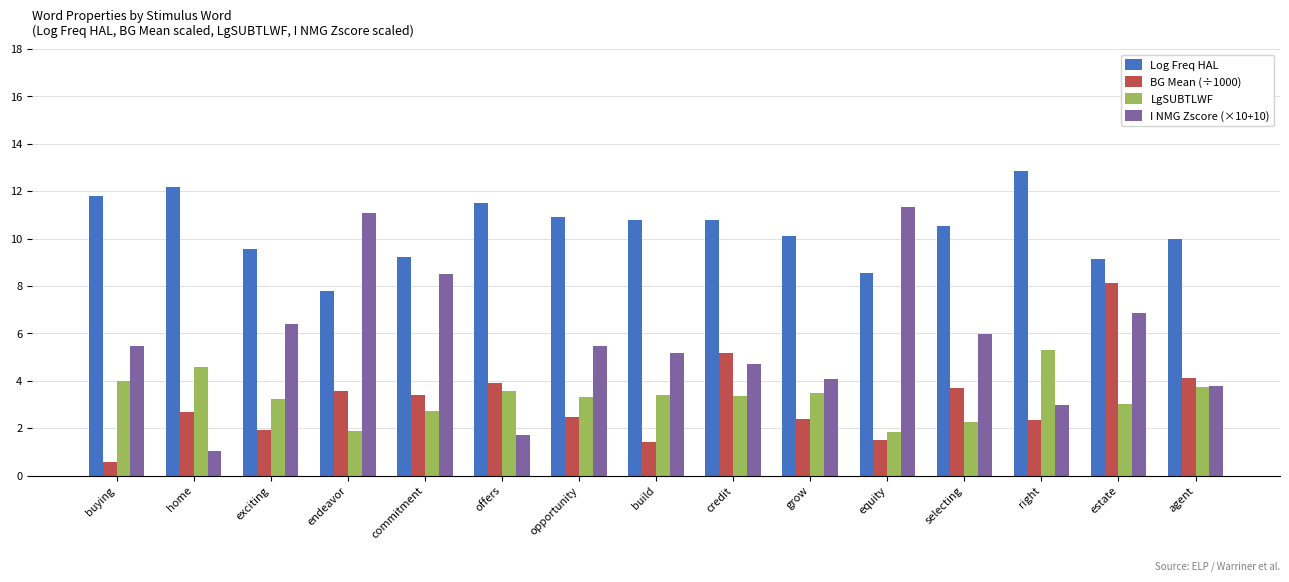

What are all the series names shown in the legend?

Log Freq HAL, BG Mean (÷1000), LgSUBTLWF, I NMG Zscore (×10+10)